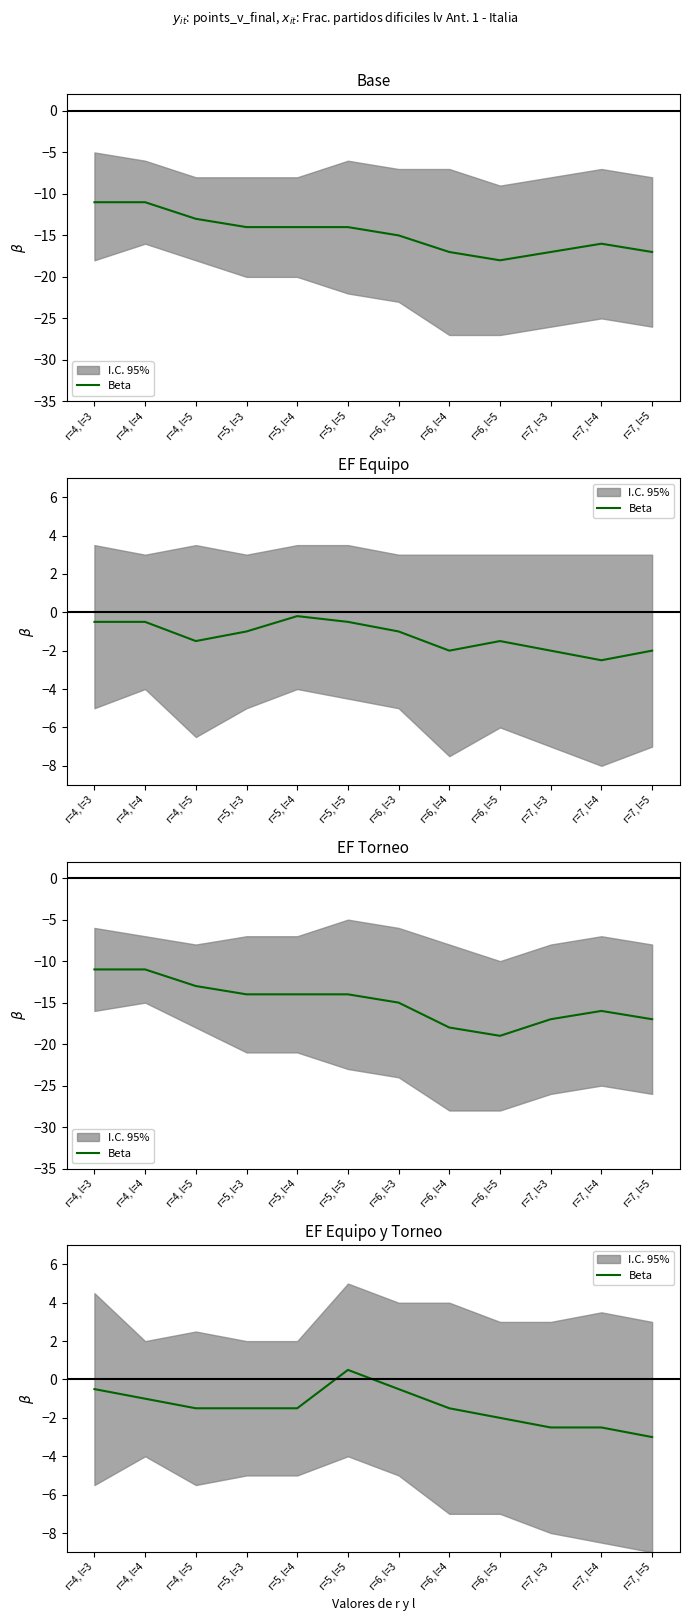

Rank the categories by value from highest to lowest.

r=5, l=5, r=4, l=3, r=6, l=3, r=4, l=4, r=4, l=5, r=5, l=3, r=5, l=4, r=6, l=4, r=6, l=5, r=7, l=3, r=7, l=4, r=7, l=5